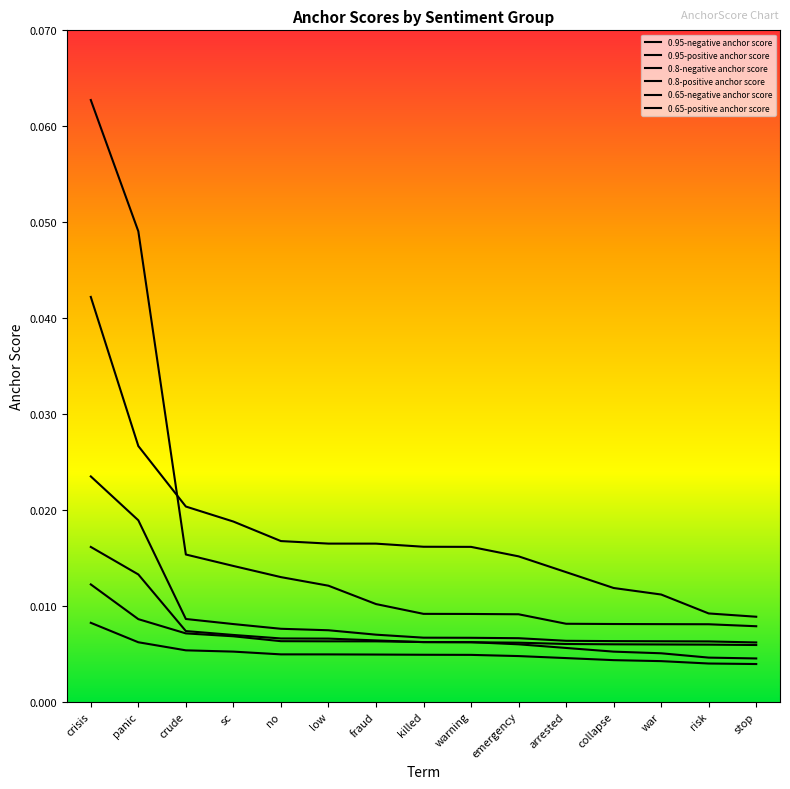

Does the chart display data point markers on the line(s)?

No